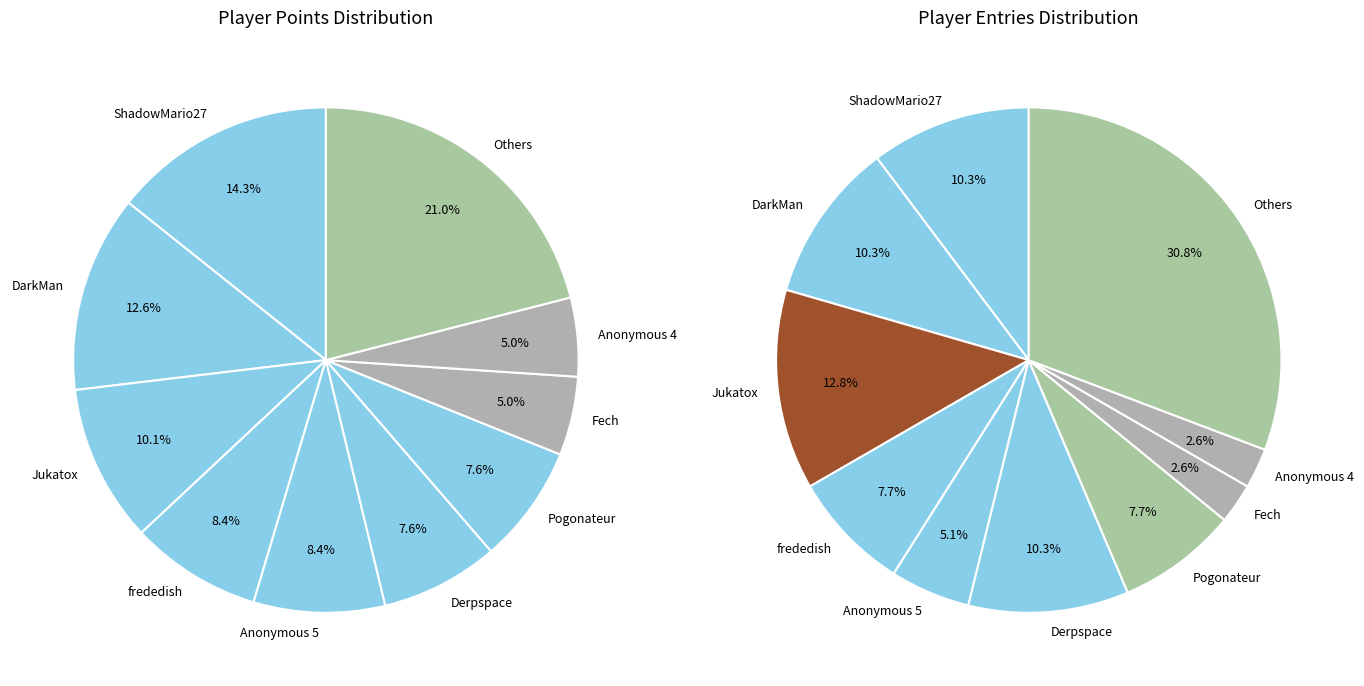

Is it true that Anonymous 5 is 21% of the pie?

False